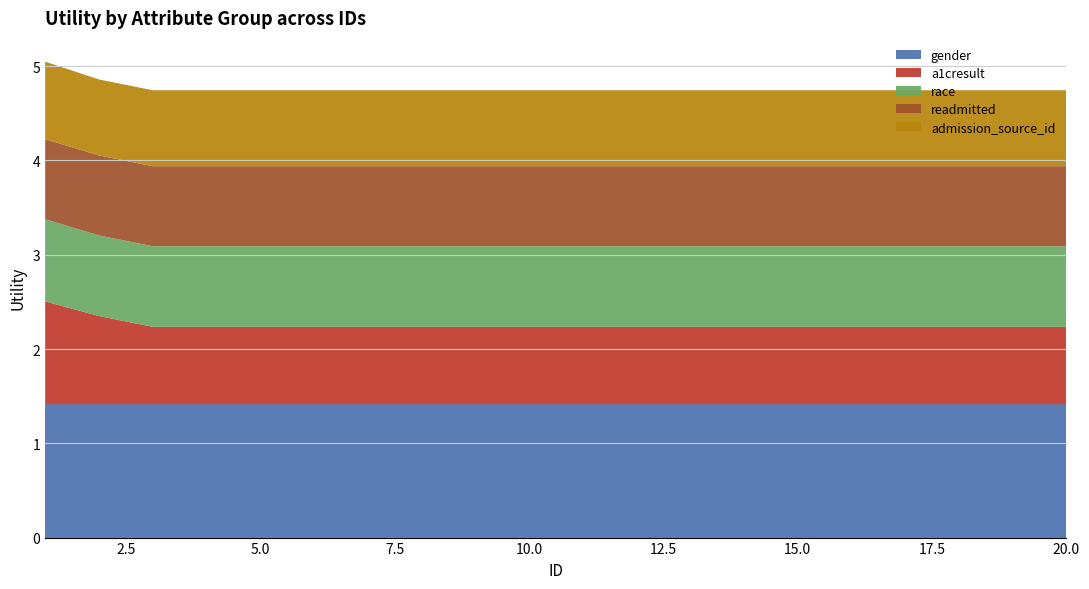

Reading right to left, what are all the values shown in this chart?

gender: 20=1.4	19=1.4	18=1.4	17=1.4	16=1.4	15=1.4	14=1.4	13=1.4	12=1.4	11=1.4	10=1.4	9=1.4	8=1.4	7=1.4	6=1.4	5=1.4	4=1.4	3=1.4	2=1.4	1=1.4
a1cresult: 20=0.8	19=0.8	18=0.8	17=0.8	16=0.8	15=0.8	14=0.8	13=0.8	12=0.8	11=0.8	10=0.8	9=0.8	8=0.8	7=0.8	6=0.8	5=0.8	4=0.8	3=0.8	2=0.9	1=1.1
race: 20=0.9	19=0.9	18=0.9	17=0.9	16=0.9	15=0.9	14=0.9	13=0.9	12=0.9	11=0.9	10=0.9	9=0.9	8=0.9	7=0.9	6=0.9	5=0.9	4=0.9	3=0.9	2=0.9	1=0.9
readmitted: 20=0.8	19=0.8	18=0.8	17=0.8	16=0.8	15=0.8	14=0.8	13=0.8	12=0.8	11=0.8	10=0.8	9=0.8	8=0.8	7=0.8	6=0.8	5=0.8	4=0.8	3=0.8	2=0.8	1=0.8
admission_source_id: 20=0.8	19=0.8	18=0.8	17=0.8	16=0.8	15=0.8	14=0.8	13=0.8	12=0.8	11=0.8	10=0.8	9=0.8	8=0.8	7=0.8	6=0.8	5=0.8	4=0.8	3=0.8	2=0.8	1=0.8